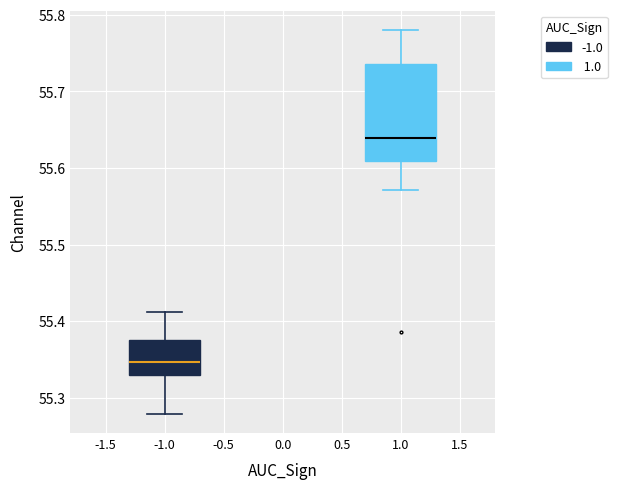

Where does the upper whisker of the box at x = -1.0 end on the y-axis? The values are not printed on the chart, so give them approximately, as read against the axis.

55.41